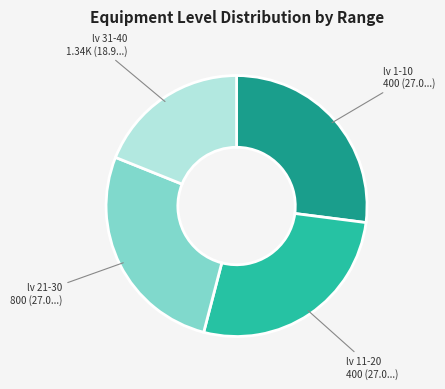

Is there a majority slice in this chart?

No